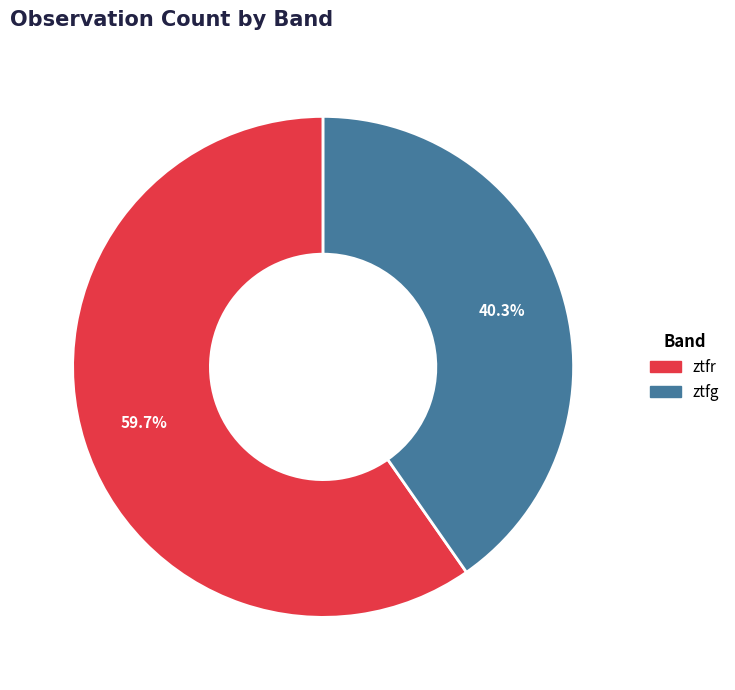

To the nearest percent, what percentage of the pie is ztfr?

60%